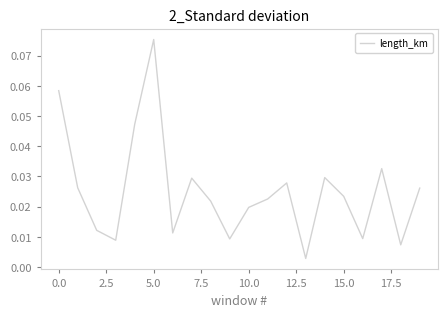

Where is the data nearest to the value 0?

13